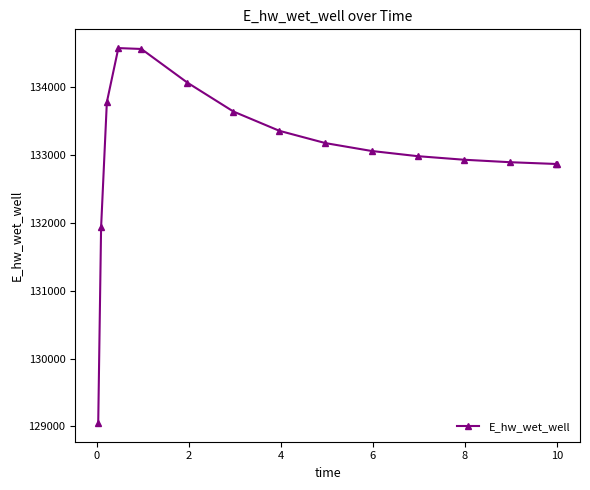

Count the number of data series in this chart.

1